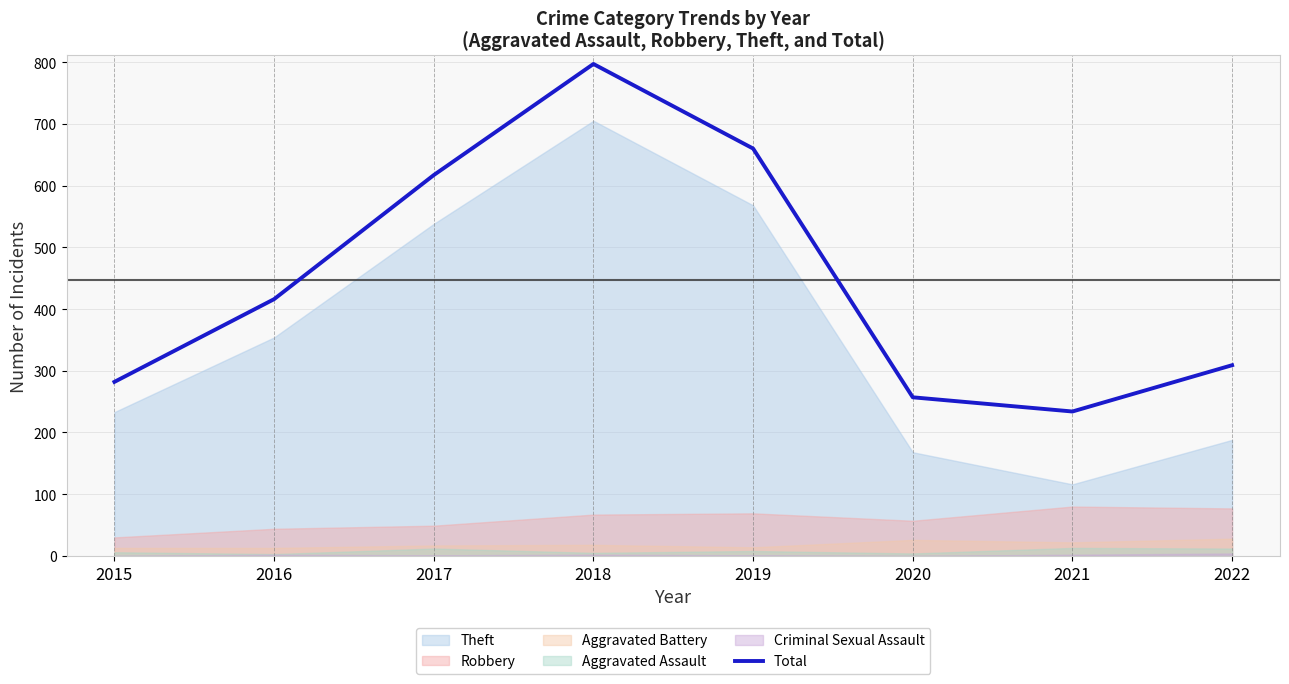

Reading left to right, transcribe all the data shown in this chart.

282	416	617	797	660	257	234	309